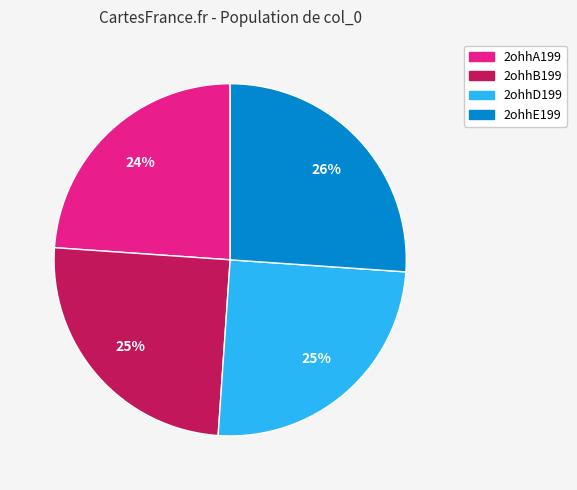

Do 2ohhD199 and 2ohhE199 together represent more than half of the pie?

Yes